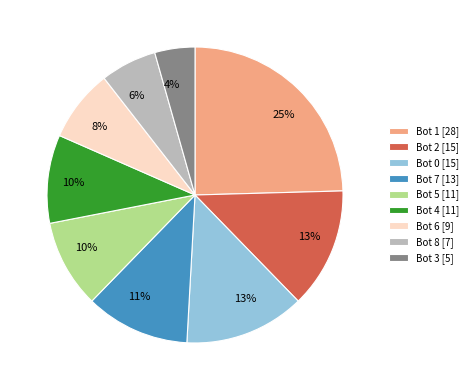

The Bot 1 [28] slice represents 35% of the pie. True or false?

False